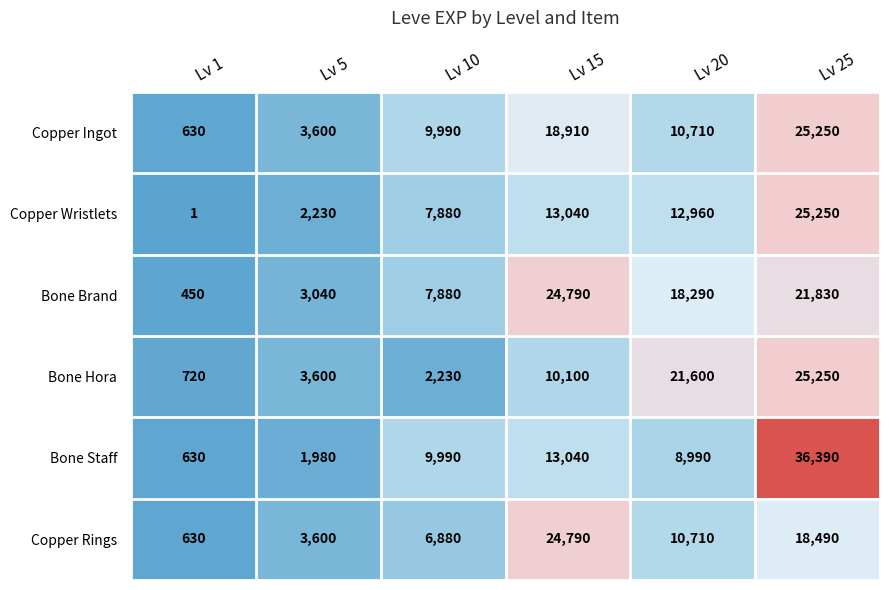

Where is Bone Staff nearest to the value 18510?

Lv 15